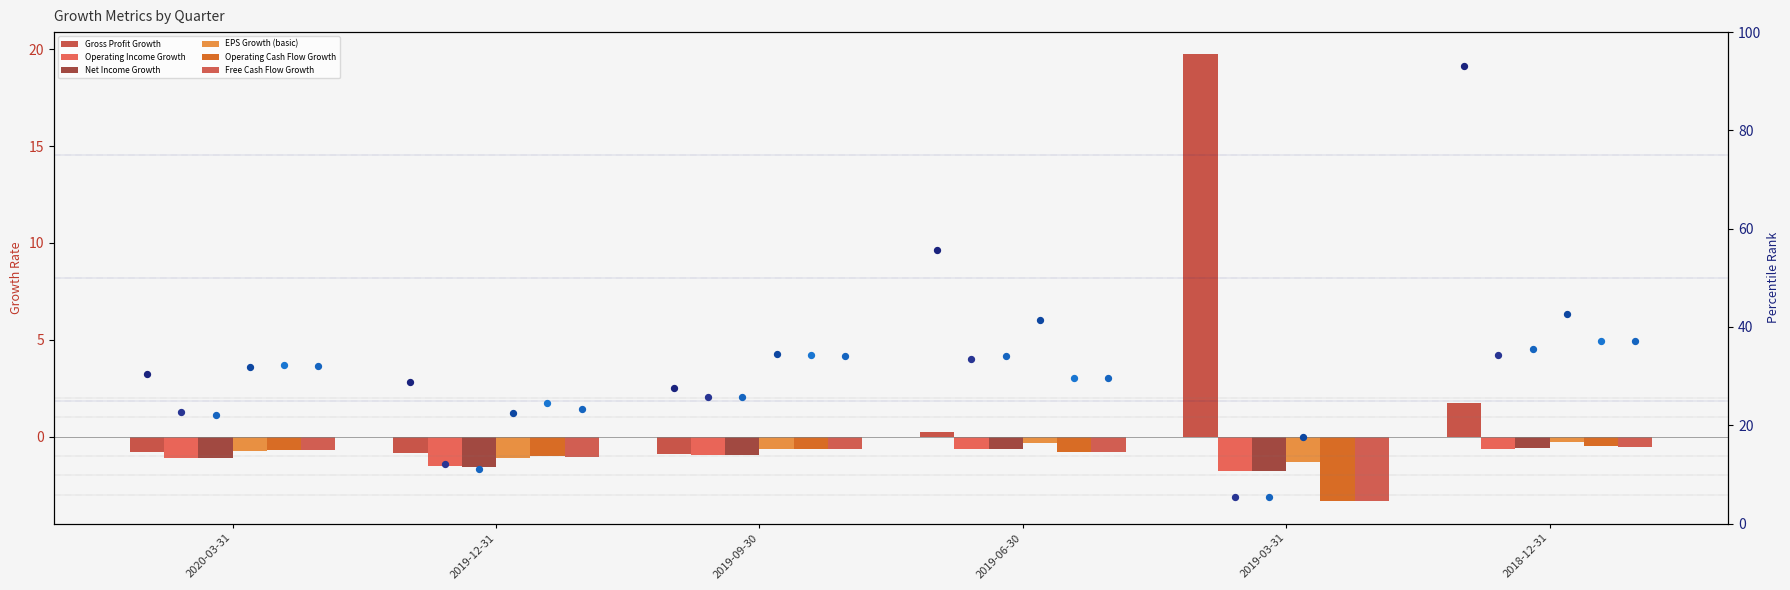

What are all the series names shown in the legend?

Gross Profit Growth, Operating Income Growth, Net Income Growth, EPS Growth (basic), Operating Cash Flow Growth, Free Cash Flow Growth